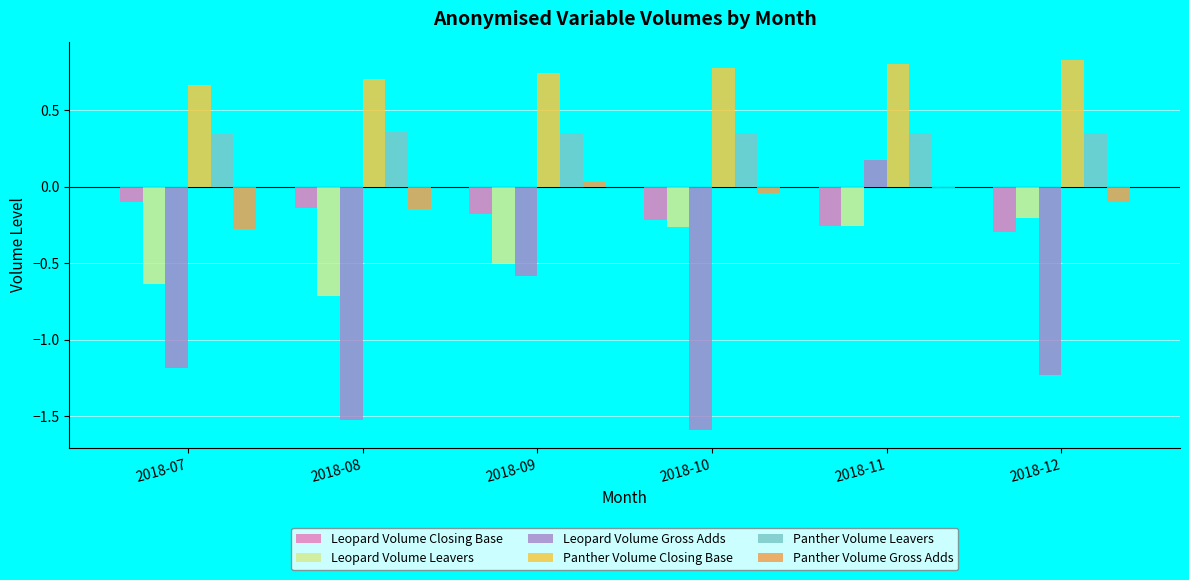

How many groups of bars are there?

6